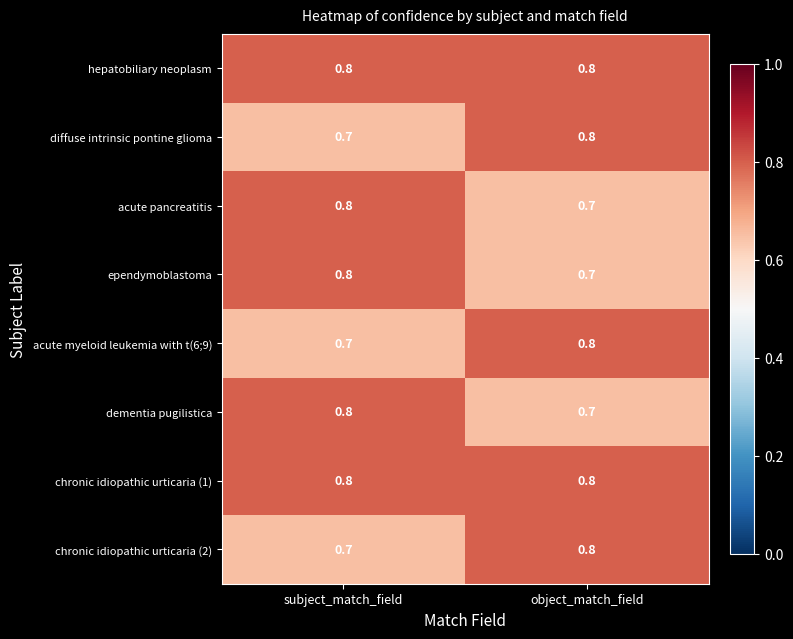

At which label is chronic idiopathic urticaria (2) closest to 0?

subject_match_field